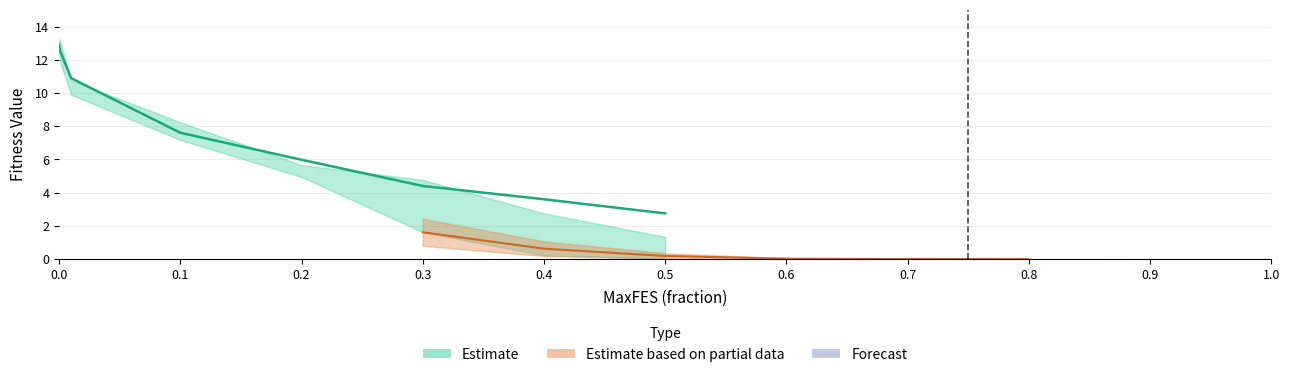

Rank the categories by value from highest to lowest.

0.0, 0.1, 0.2, 0.3, 0.4, 0.5, 0.6, 0.7